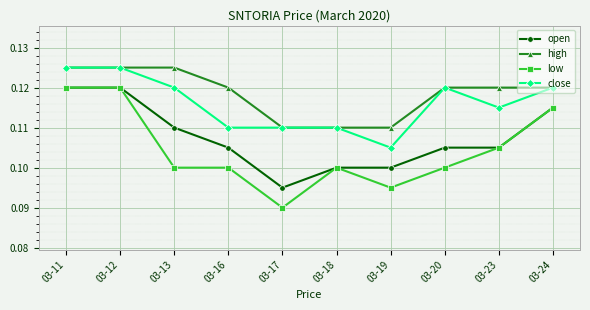

Which label corresponds to the smallest value in the chart?

03-17